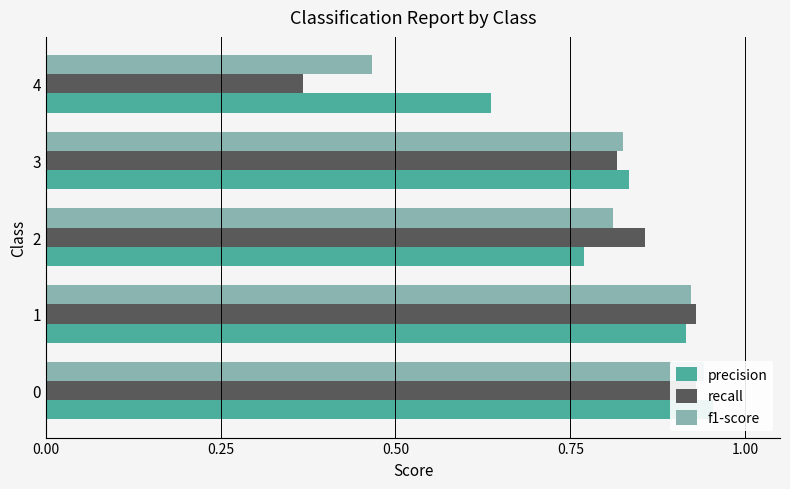

Between 3 and 4, which is larger?

3